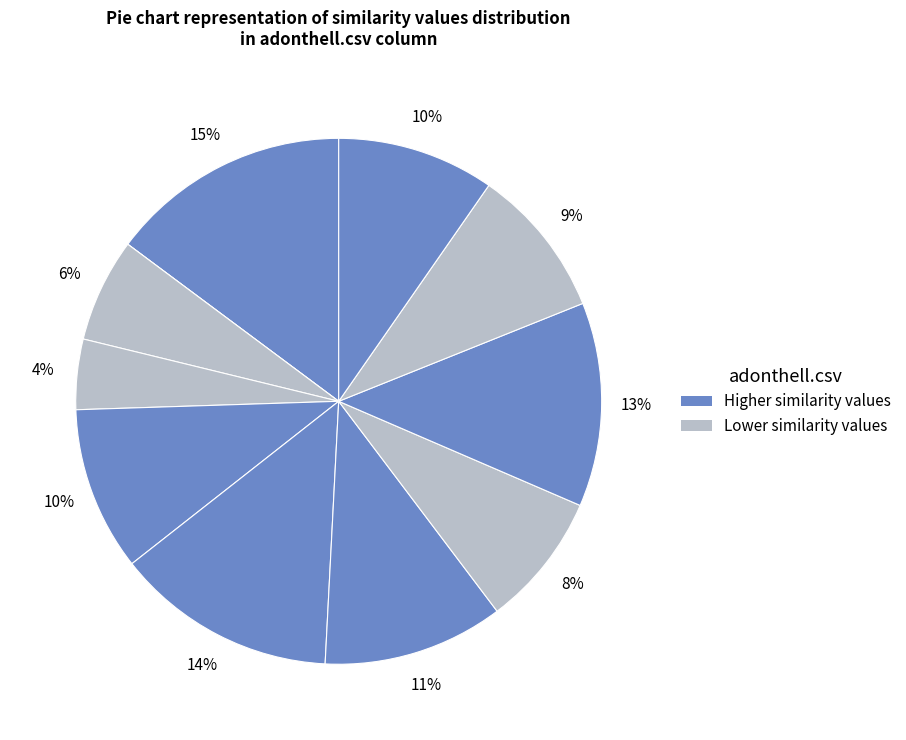

Is there a majority slice in this chart?

No